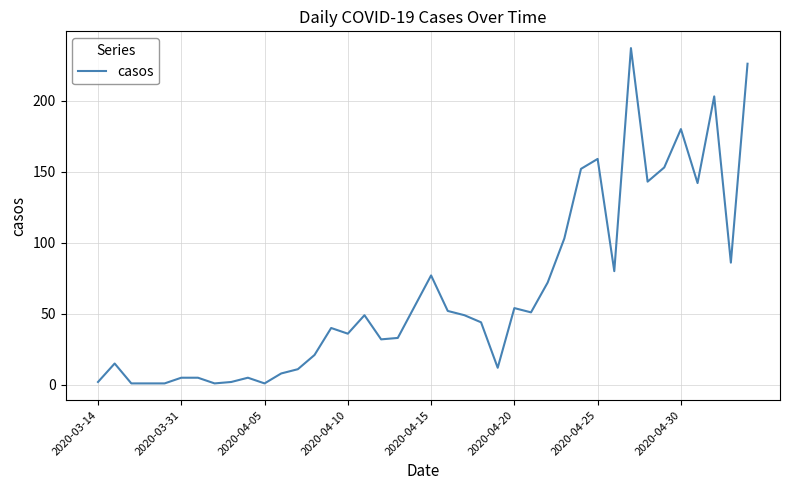

What is the greatest value displayed?

237